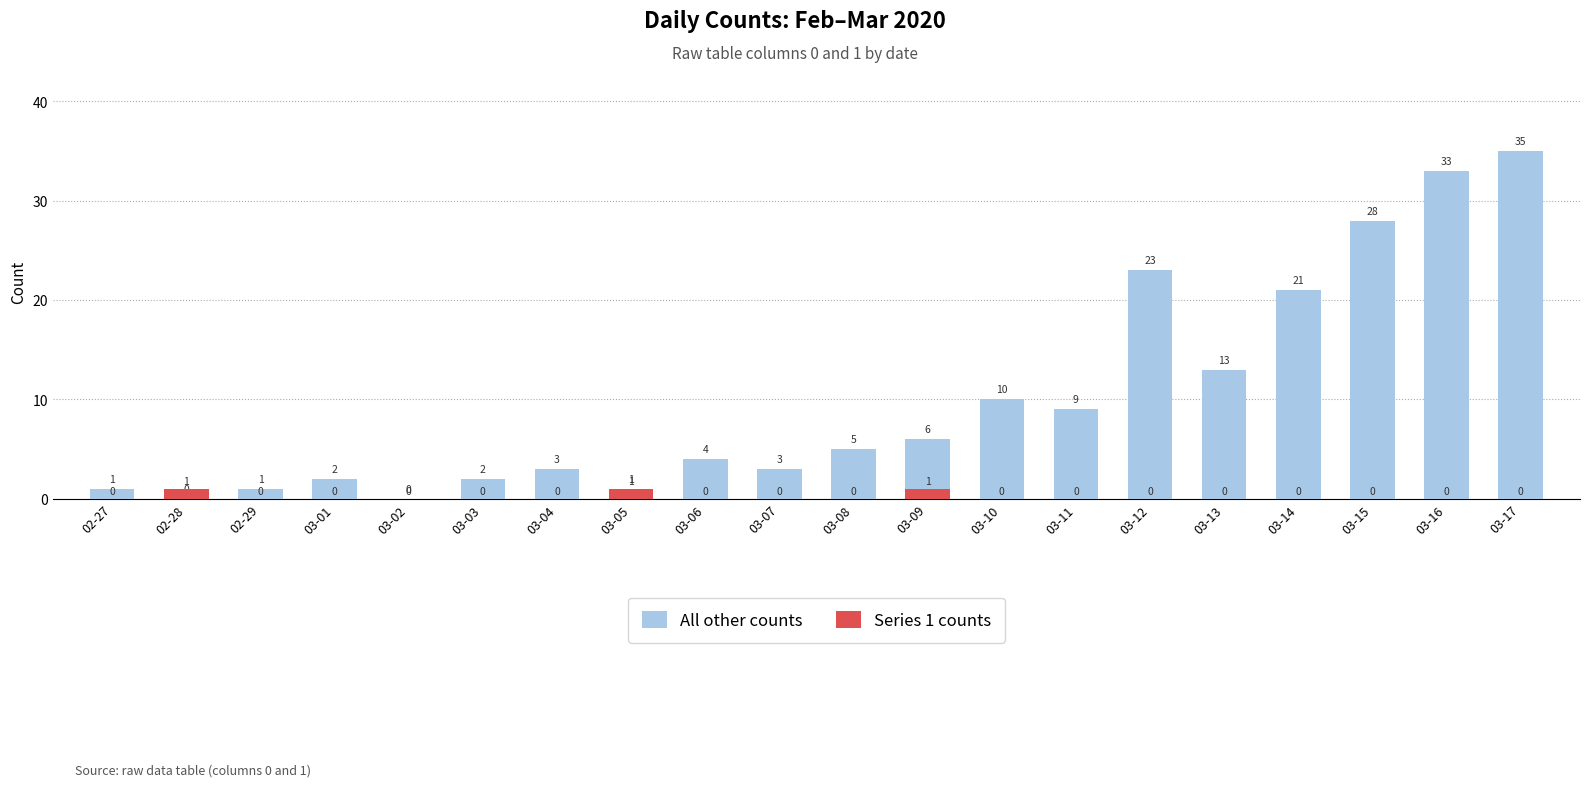

Which series has the largest total across all categories?

All other counts